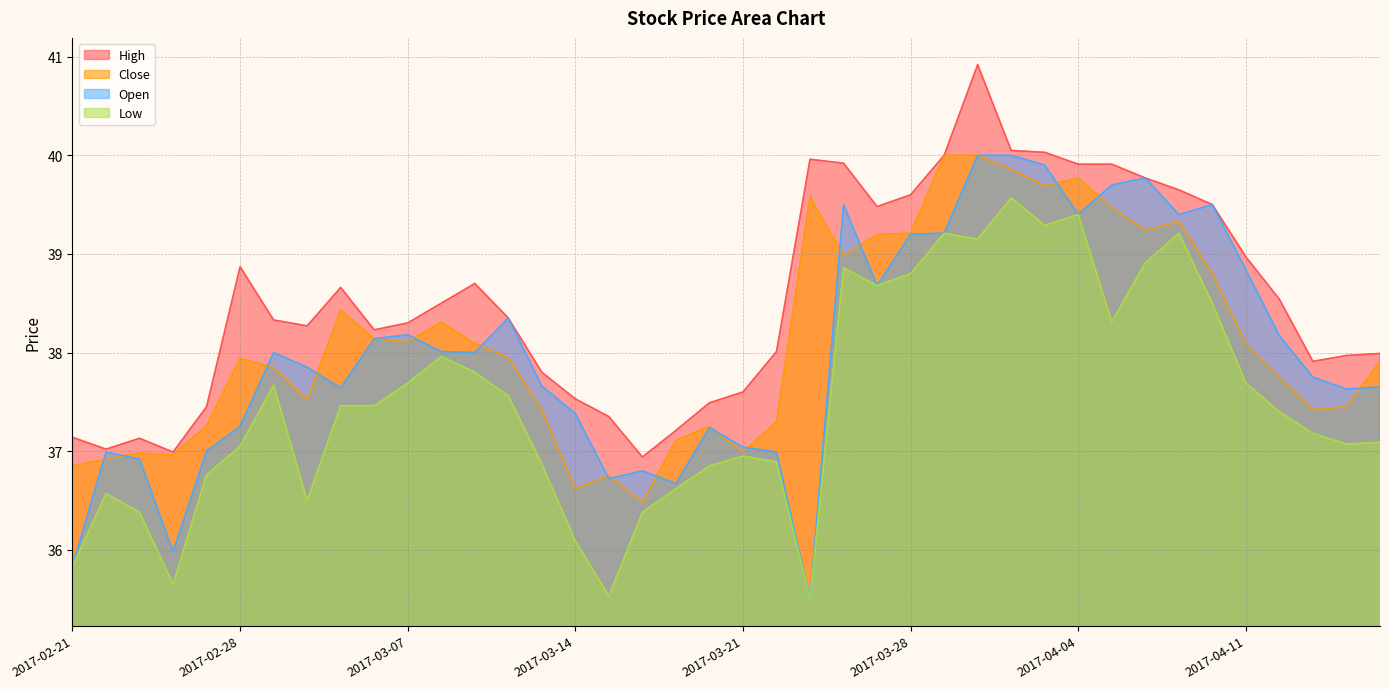

True or false: Close and Low cross at least once.

False